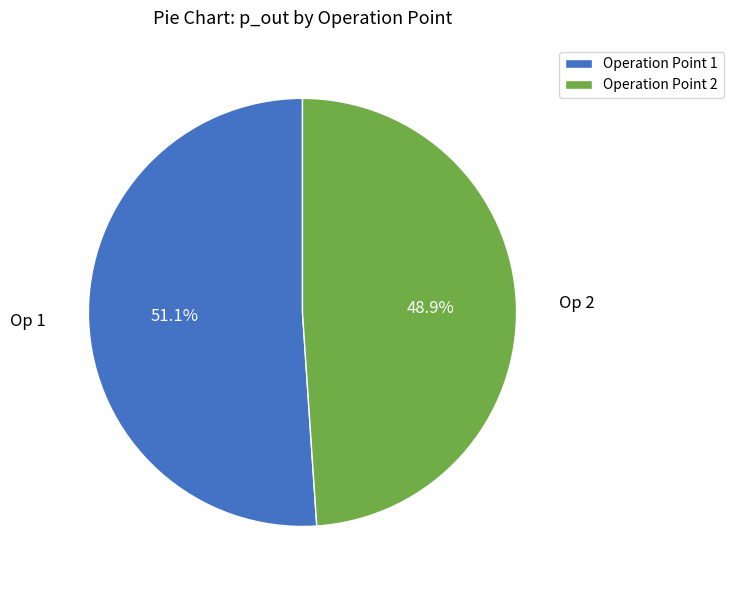

What is the ratio of the value at Operation Point 1 to the value at Operation Point 2?

1.0